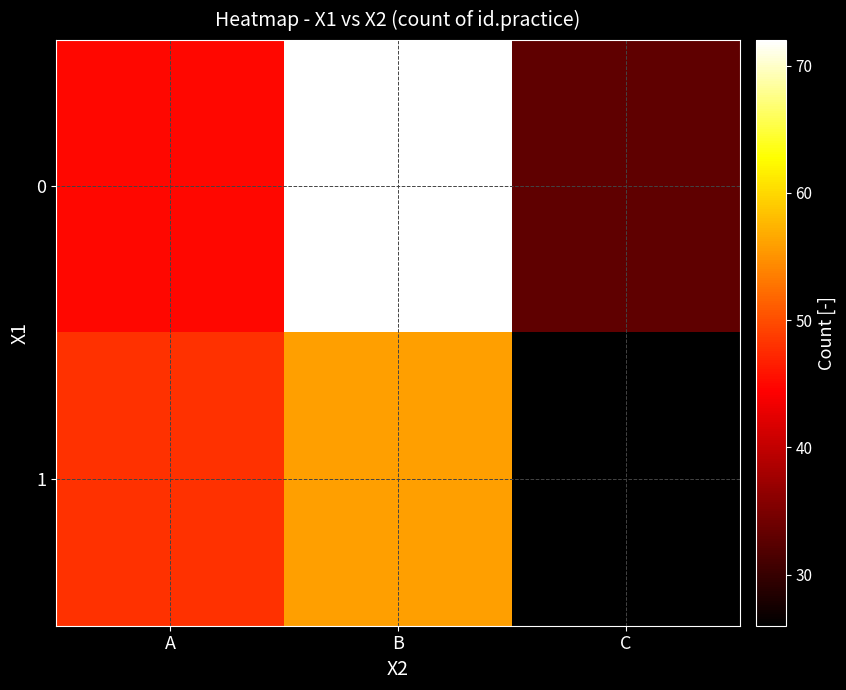

Reading right to left, what are all the values shown in this chart?

0: C=33	B=72	A=45
1: C=26	B=56	A=48